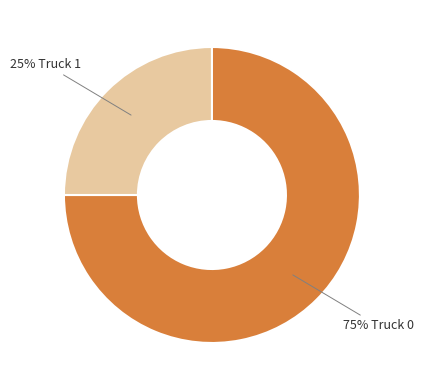

To the nearest percent, what is the difference between the largest and smallest slice percentages?

50%